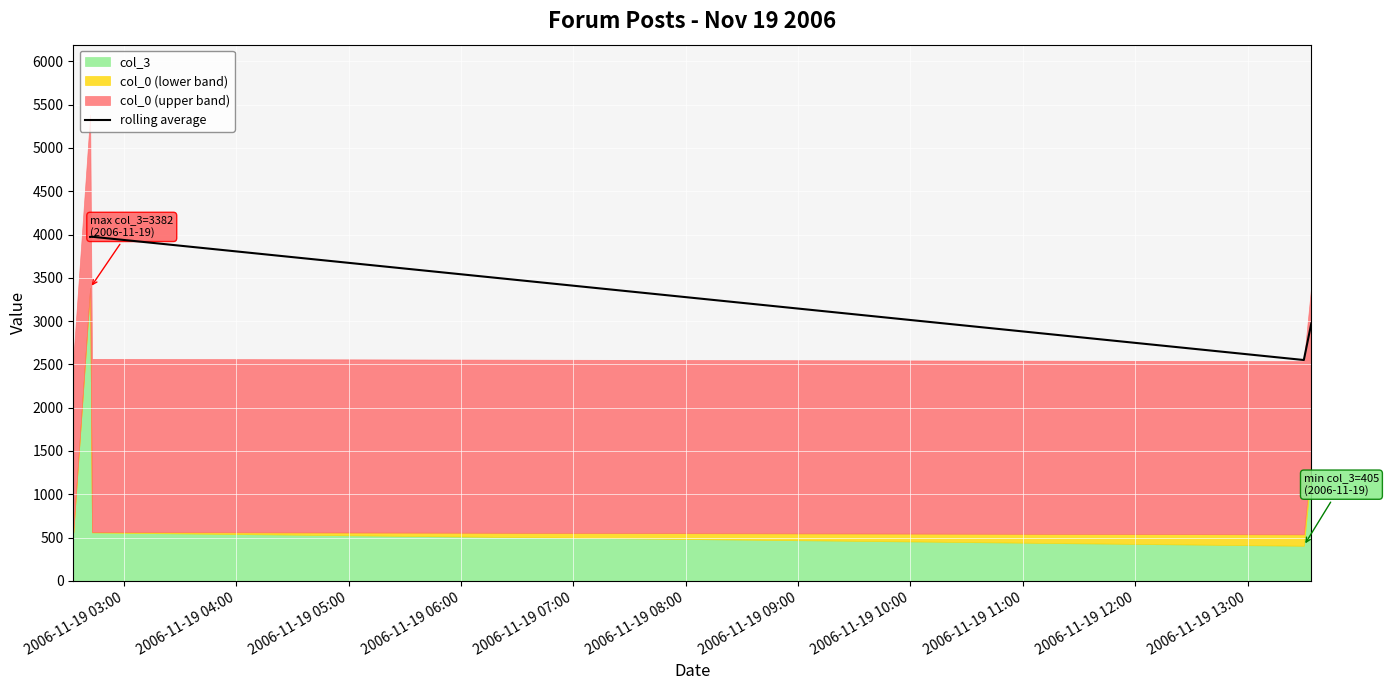

What is the lowest value of the rolling average series?

2550.5